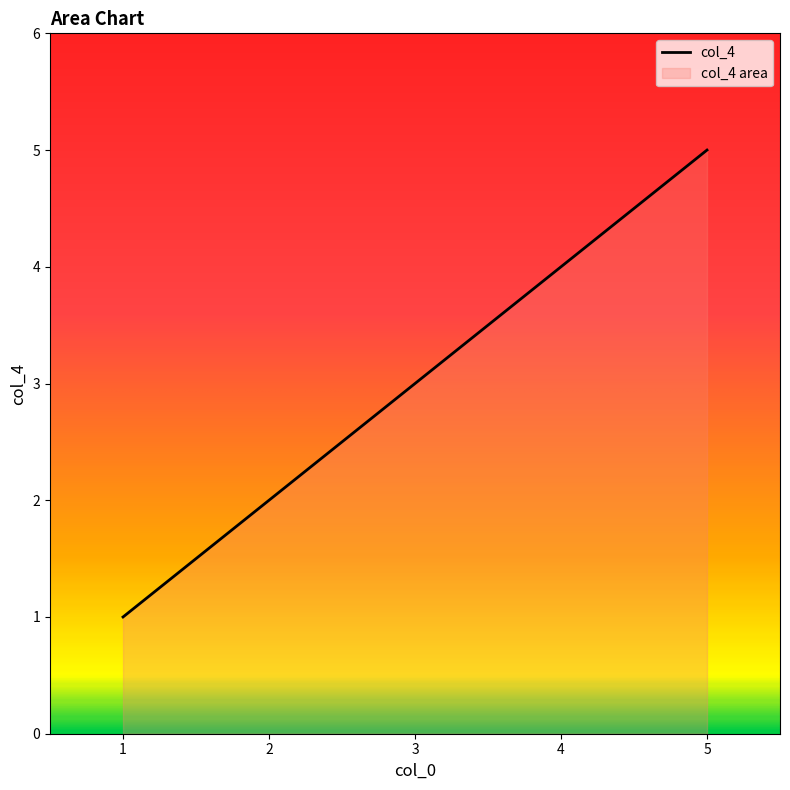

Does the chart display data point markers on the line(s)?

No